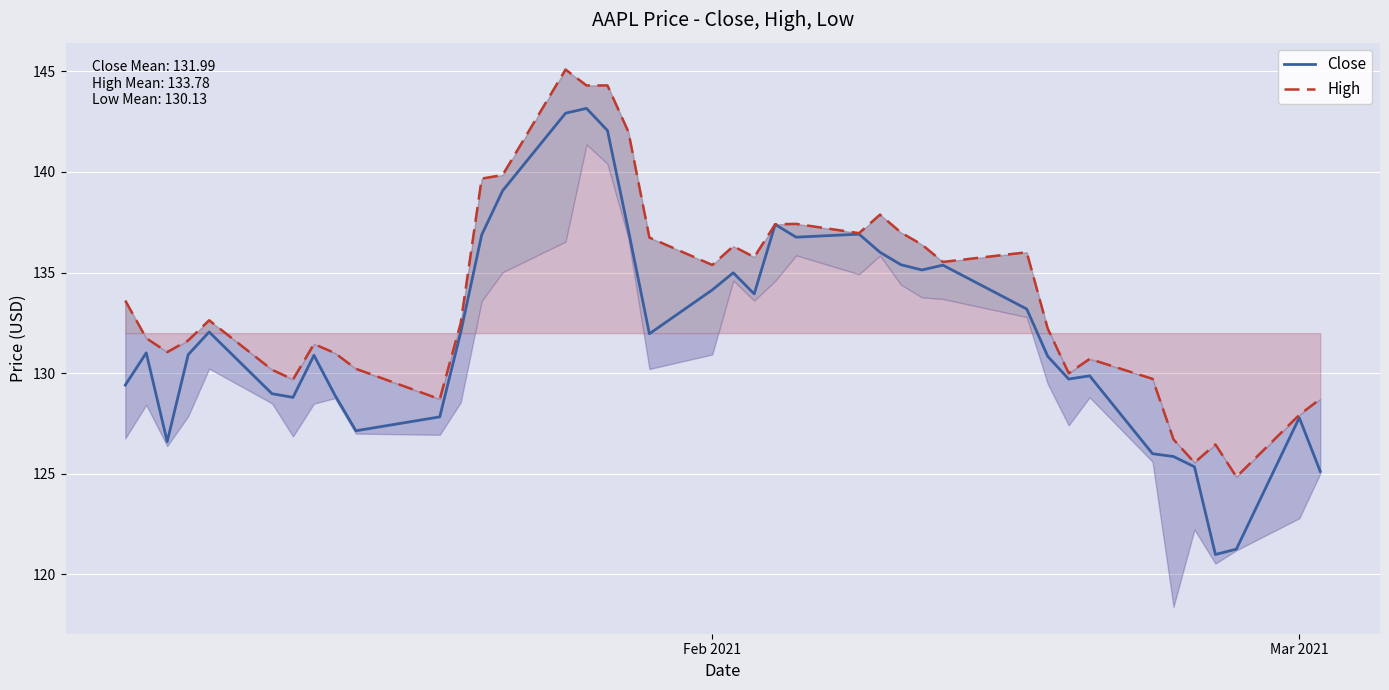

In Close, how many points are higher than both neighbors (excluding endpoints)?

10